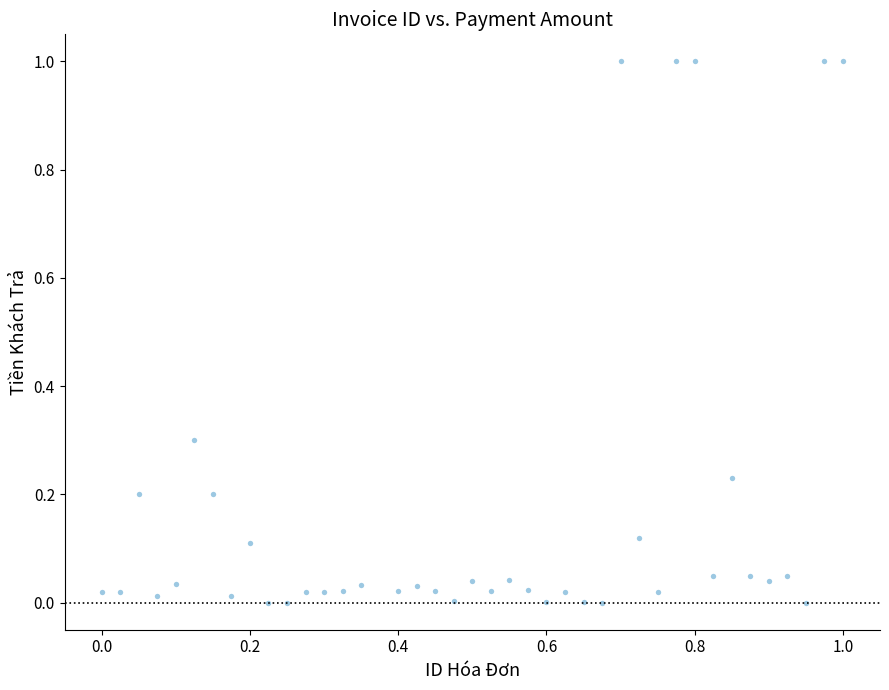

What is the range of Y values (max minus min)?

1.0